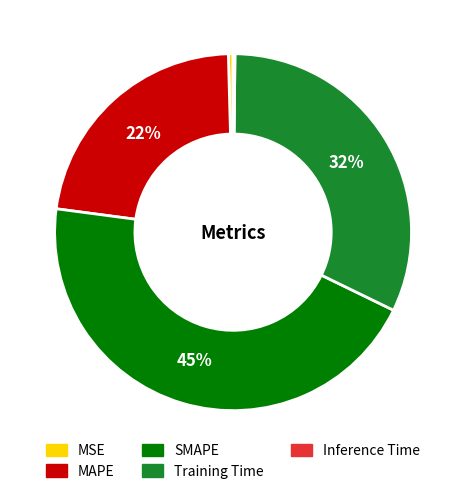

What is the ratio of the value at SMAPE to the value at MAPE?

2.0